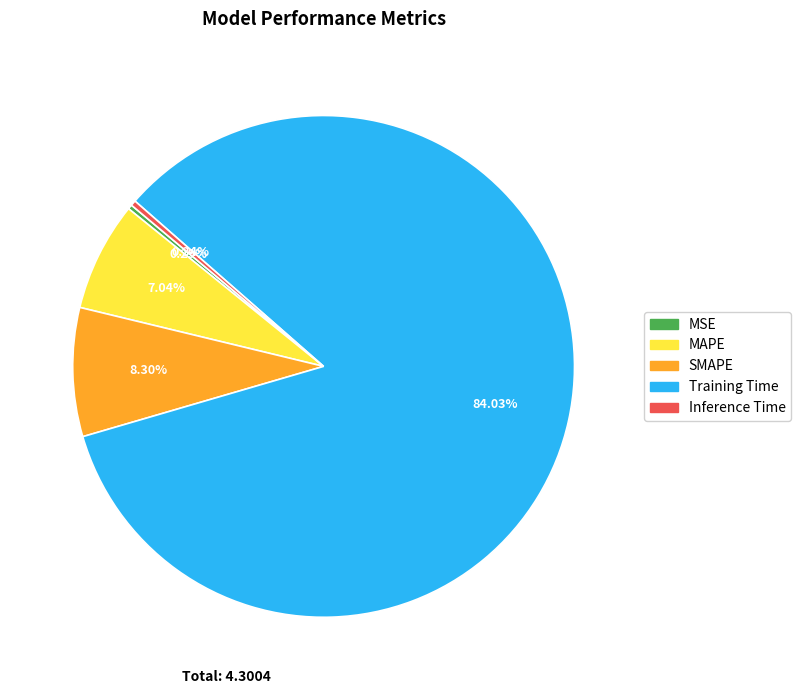

Which slice is the largest?

Training Time